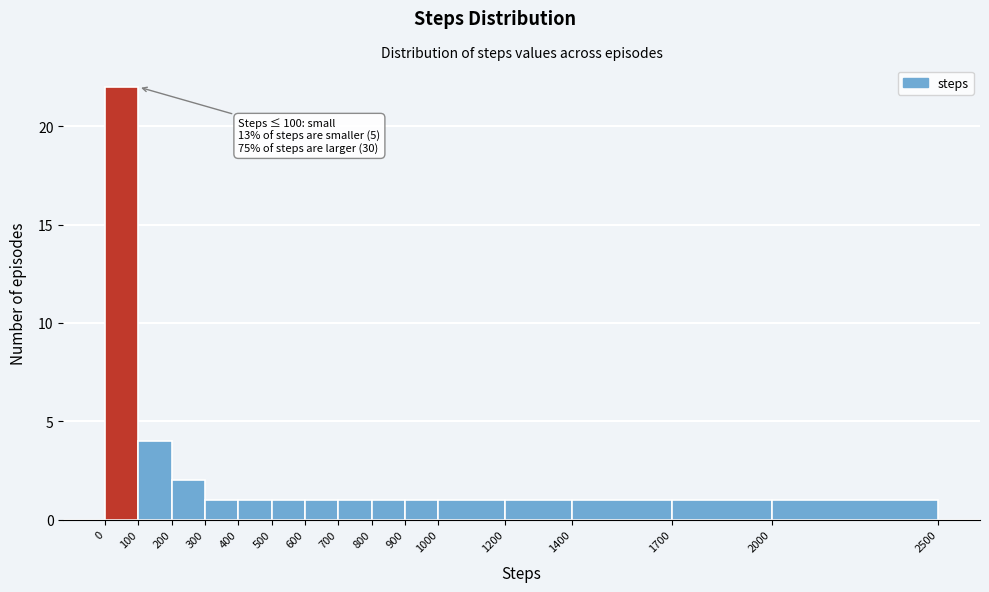

Over which range of the x-axis is the bar tallest?

0 to 100